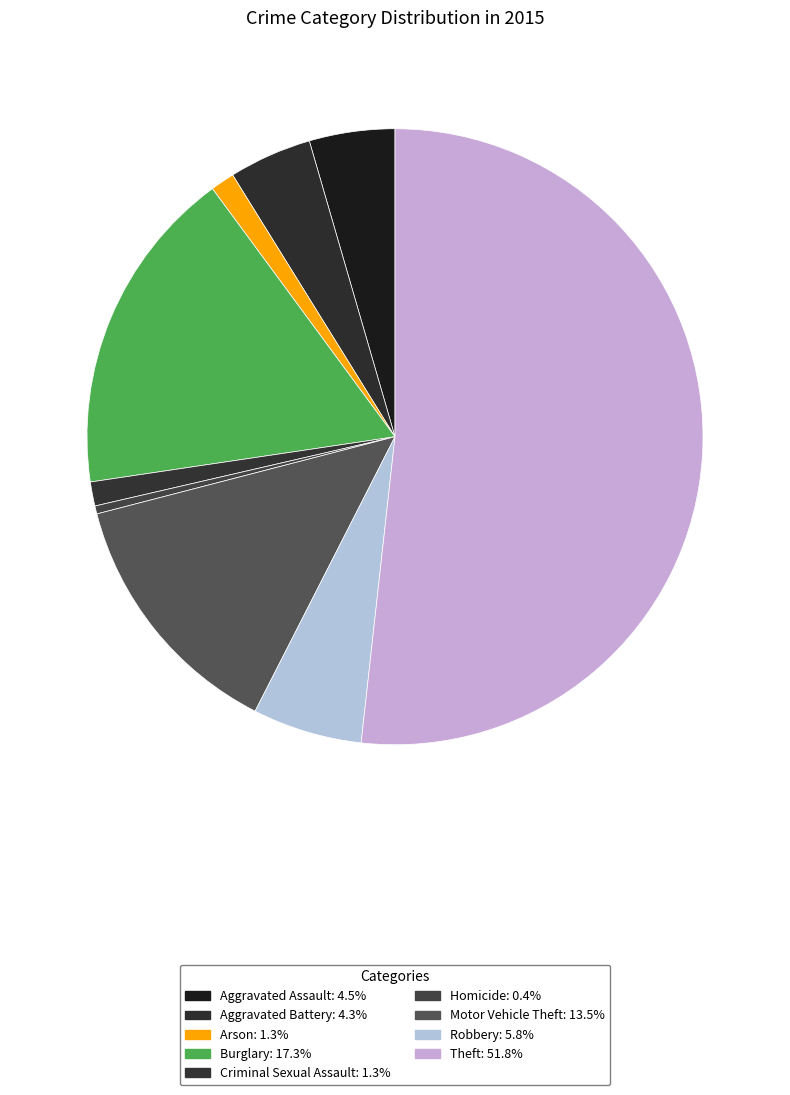

Which has a higher value, Homicide or Robbery?

Robbery